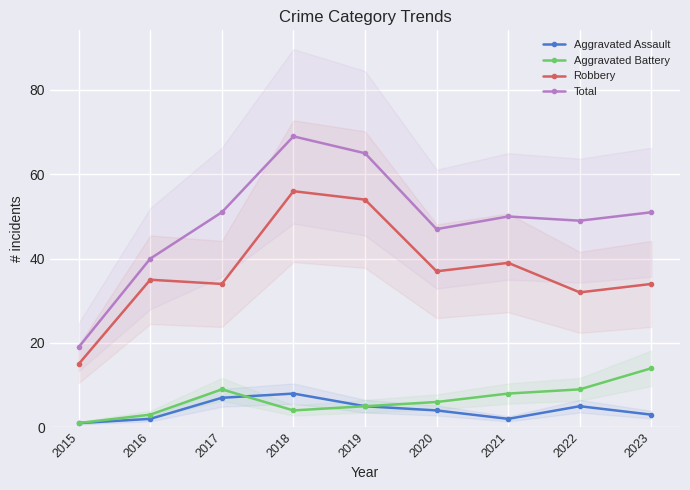

True or false: Aggravated Battery and Total cross at least once.

False